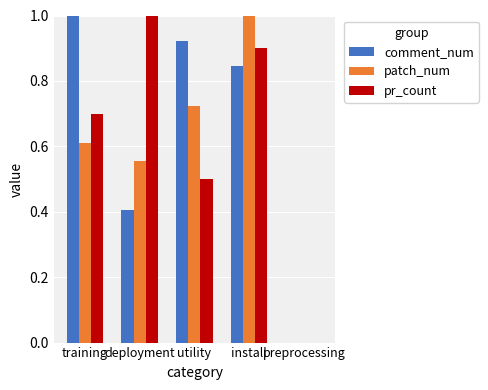

Which series changed the most between install and preprocessing?

patch_num